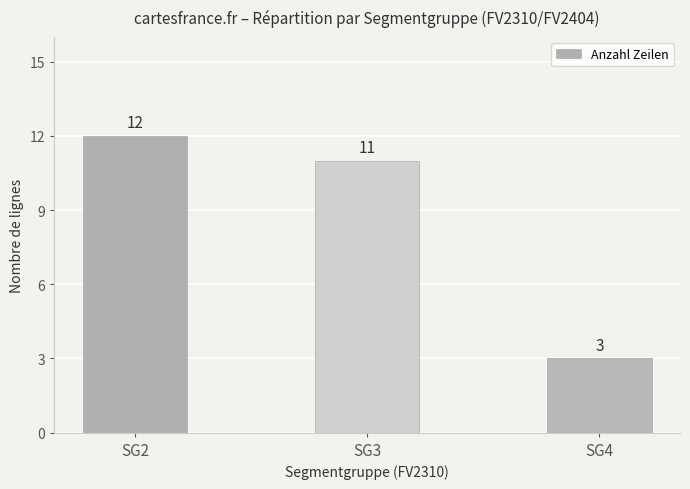

True or false: the data shows 3 at SG4.

True